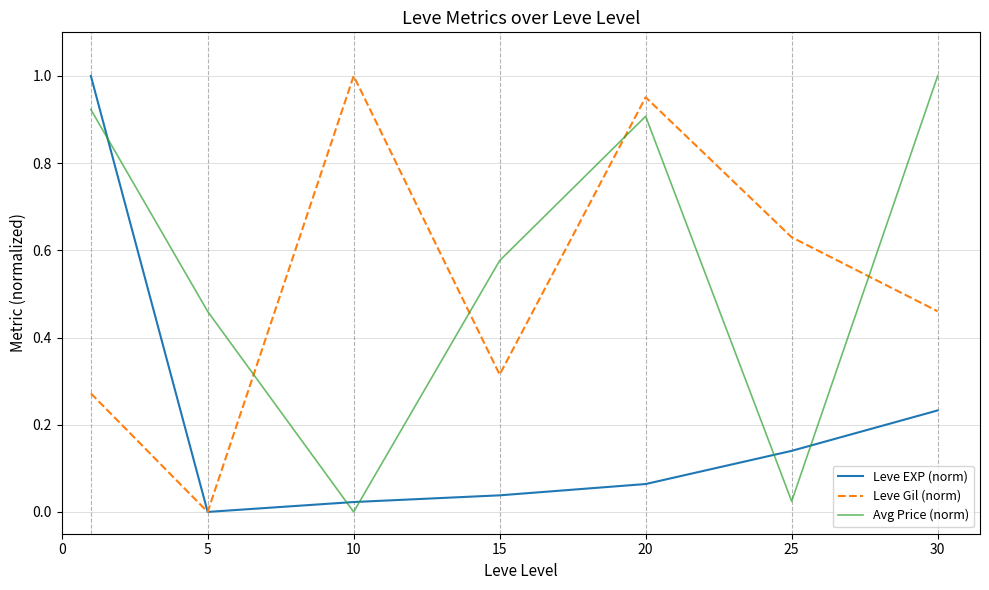

How many lines are shown in the chart?

3